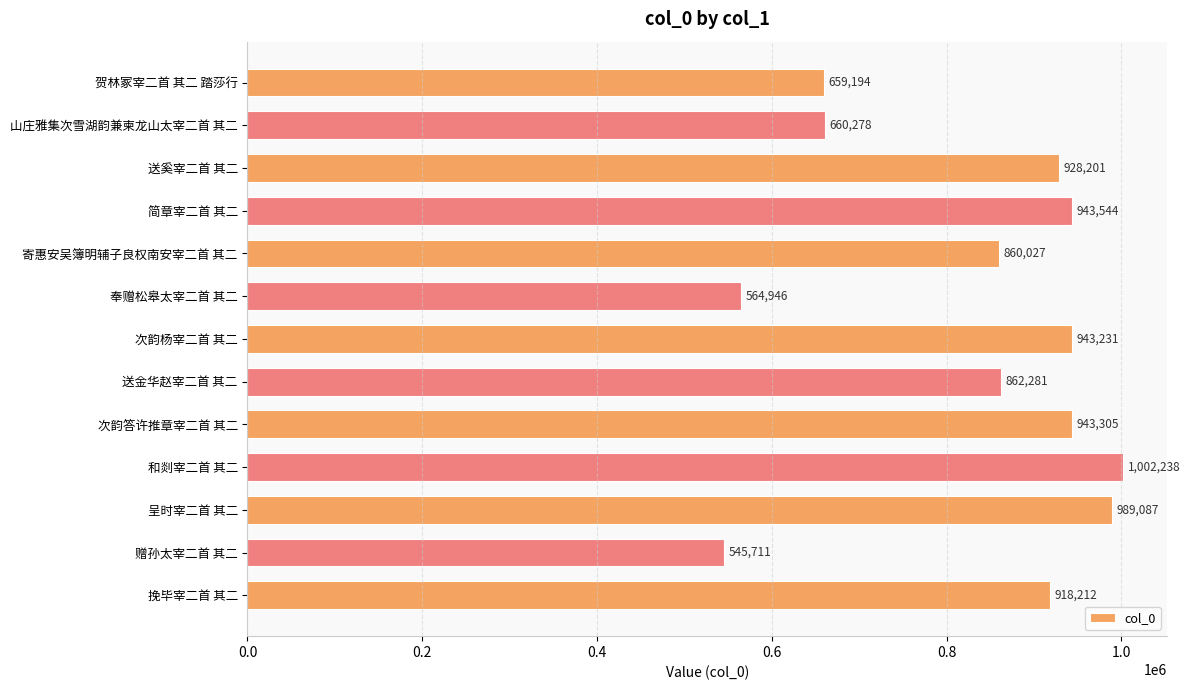

What is the label of the 5th bar from the bottom?

次韵答许推章宰二首 其二